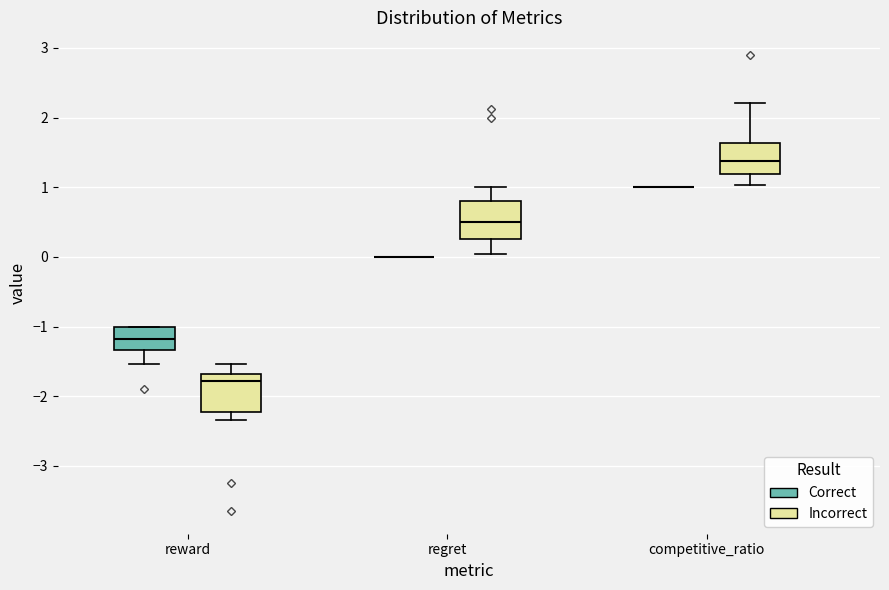

Reading left to right, read every box against the y-axis: the position of its median line, the range the box covers, and the ends of its whiskers. The values are not printed on the chart, so give them approximately, as read against the axis.

reward (Correct): median -1.2, box -1.3 to -1.0, whiskers -1.5 to -1.0
reward (Incorrect): median -1.8, box -2.2 to -1.7, whiskers -2.3 to -1.5
regret (Correct): box collapsed to a line at 0.0, whiskers 0.0 to 0.0
regret (Incorrect): median 0.5, box 0.3 to 0.8, whiskers 0.0 to 1.0
competitive_ratio (Correct): box collapsed to a line at 1.0, whiskers 1.0 to 1.0
competitive_ratio (Incorrect): median 1.4, box 1.2 to 1.6, whiskers 1.0 to 2.2